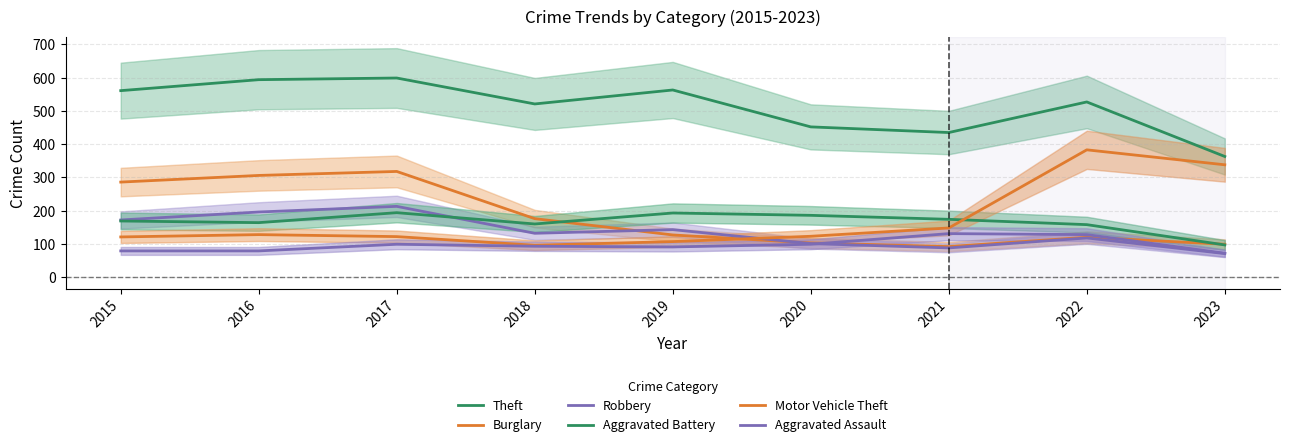

Rank the series by their maximum value, from lowest to highest.

Aggravated Assault, Aggravated Battery, Robbery, Burglary, Motor Vehicle Theft, Theft